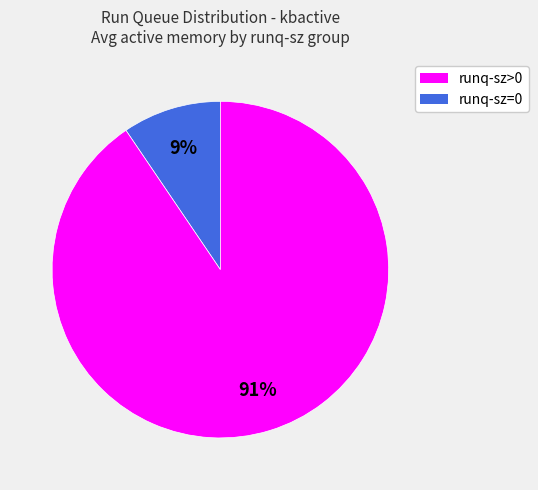

Does any single category account for the majority?

Yes